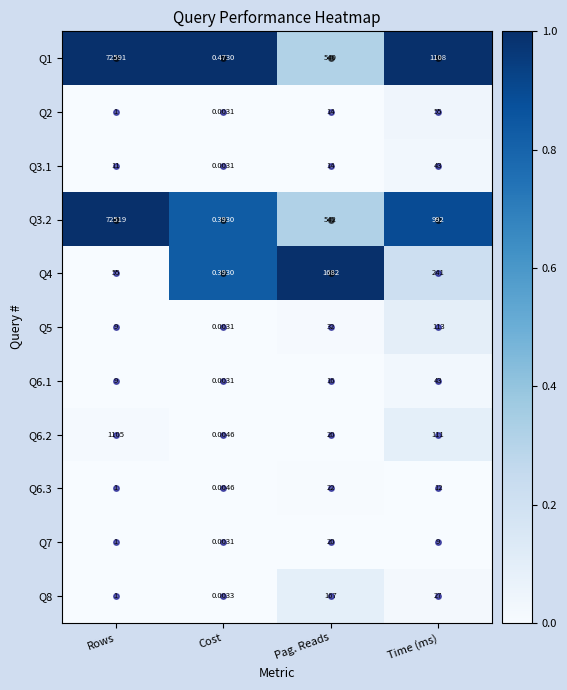

At which label does Q1 reach its minimum?

Cost